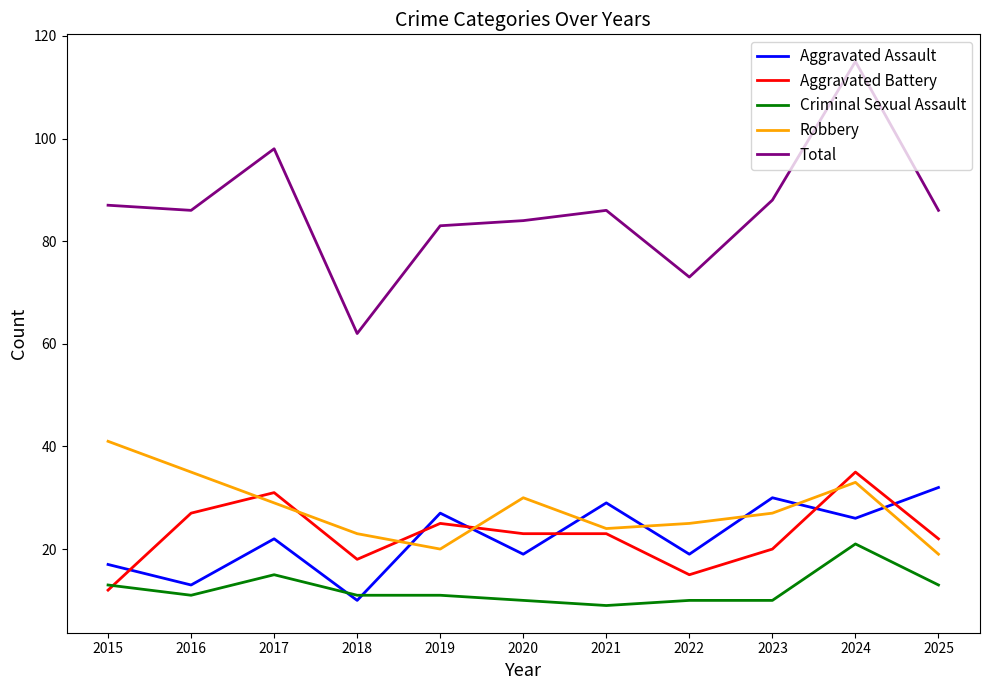

What is the minimum value shown in the chart?

9